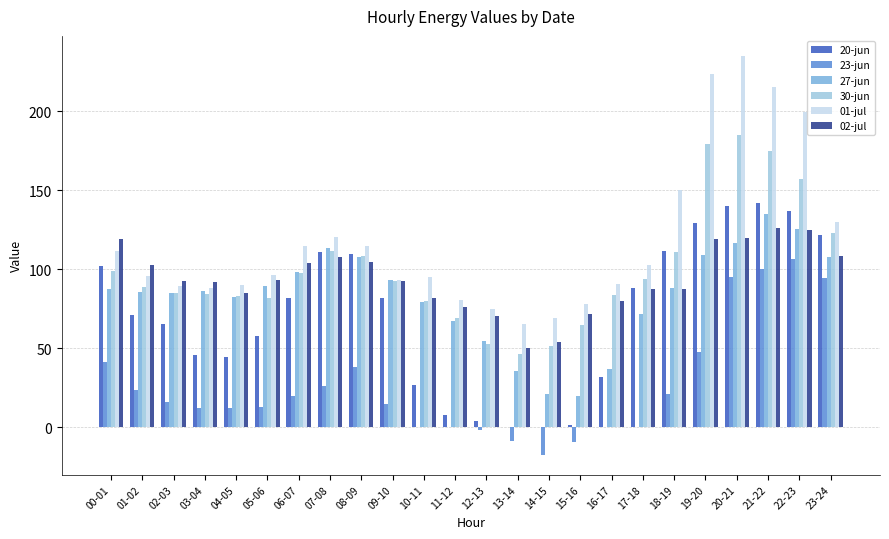

Which category has the highest value across all series?

20-21